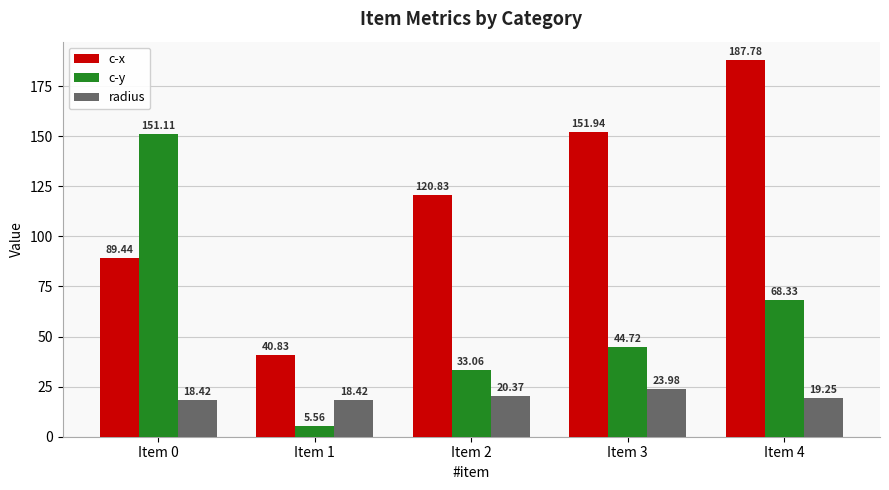

At how many categories does at least one series exceed 21?

5